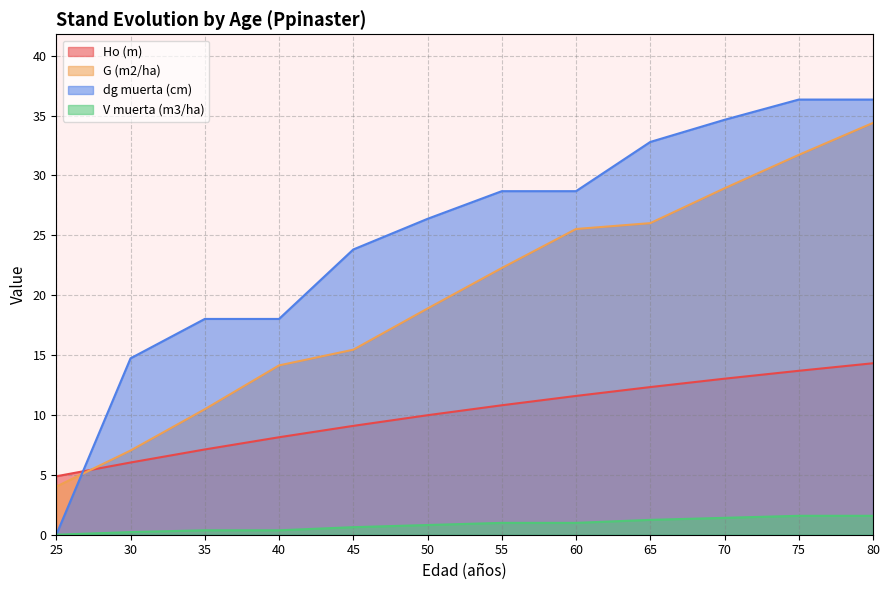

What is the difference between the maximum and second lowest values in the dg muerta (cm) series?

21.6